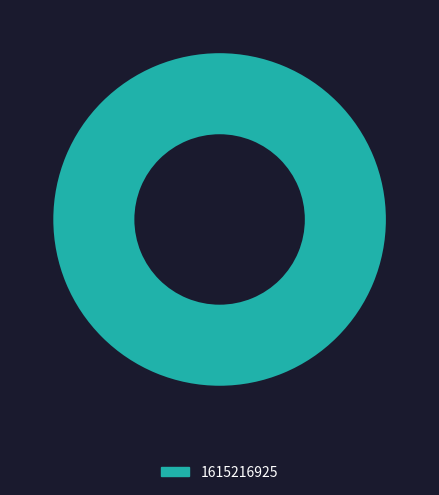

The 1615216925 slice represents 100% of the pie. True or false?

True